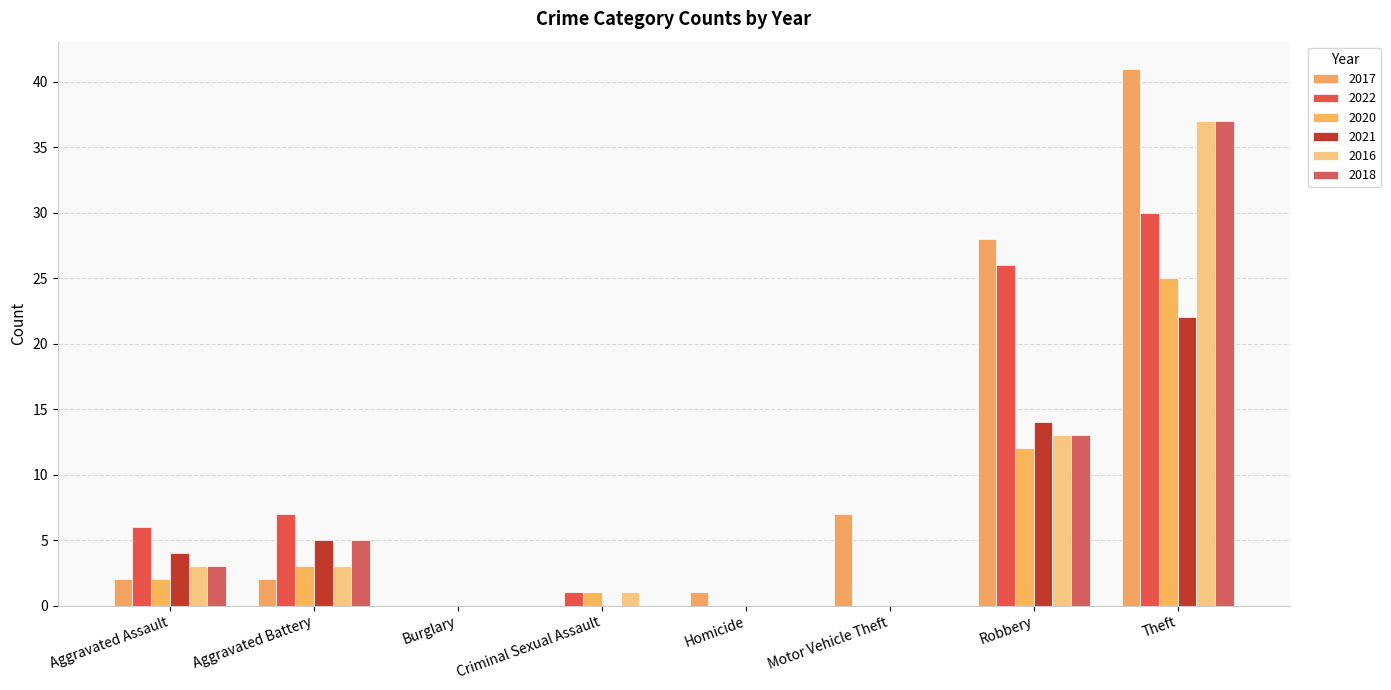

Where does the 2020 series first go above 2?

Aggravated Battery